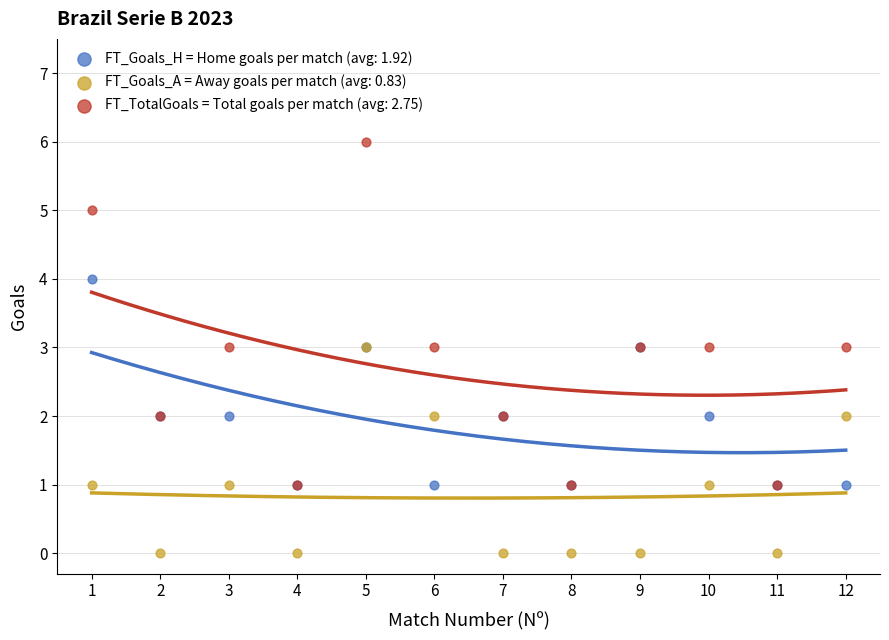

Which series contains the lowest Y value?

FT_Goals_A = Away goals per match (avg: 0.83)